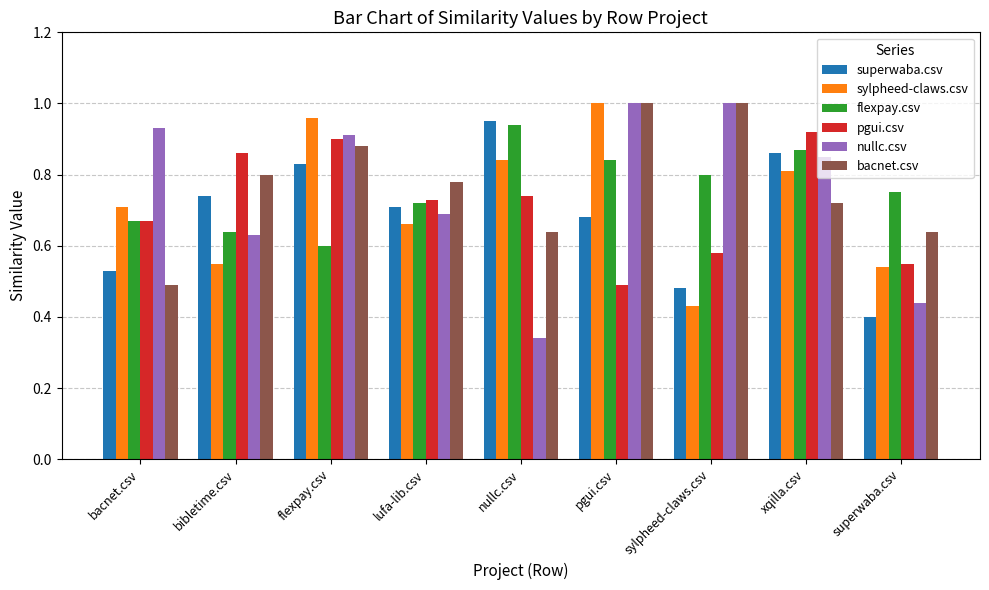

At which label does nullc.csv reach its minimum?

nullc.csv